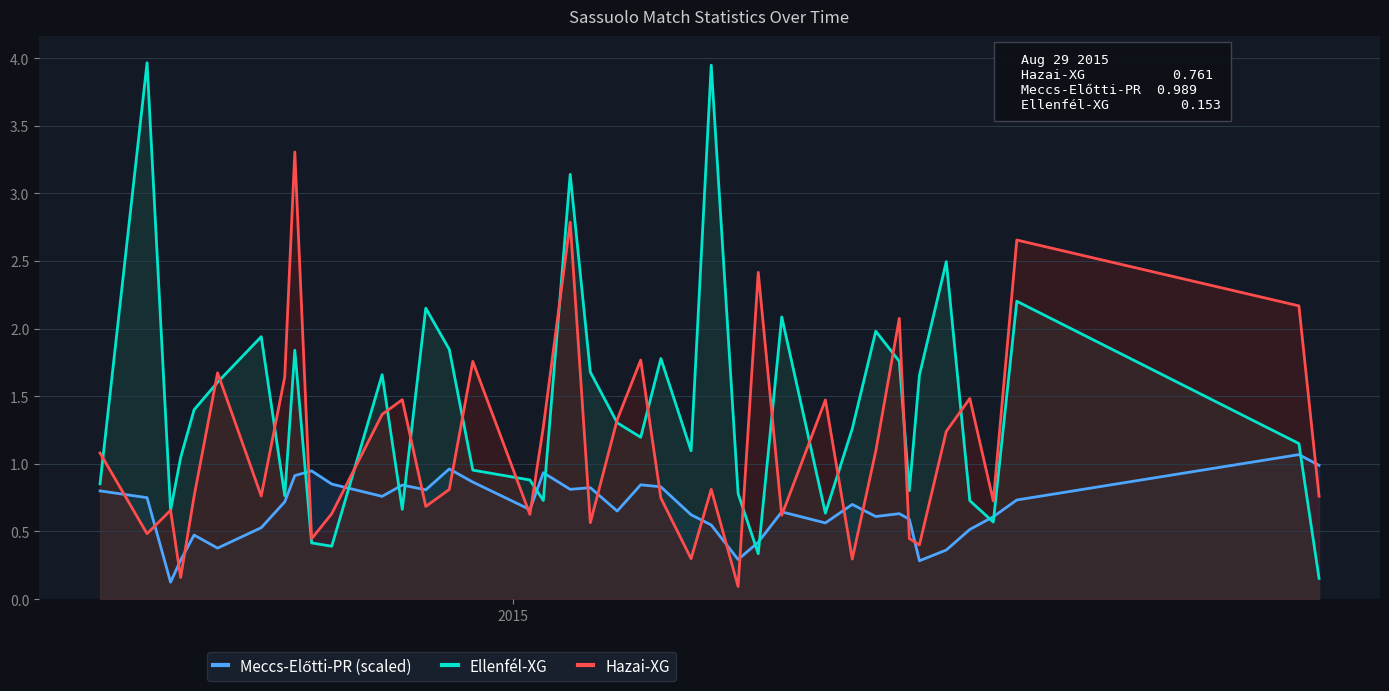

Which series has the widest spread of values?

Ellenfél-XG